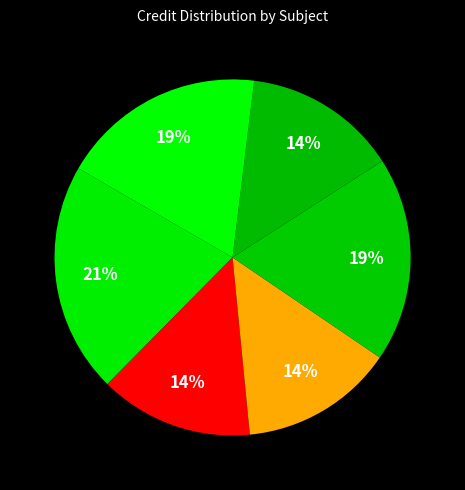

How many slices are in this pie chart?

6